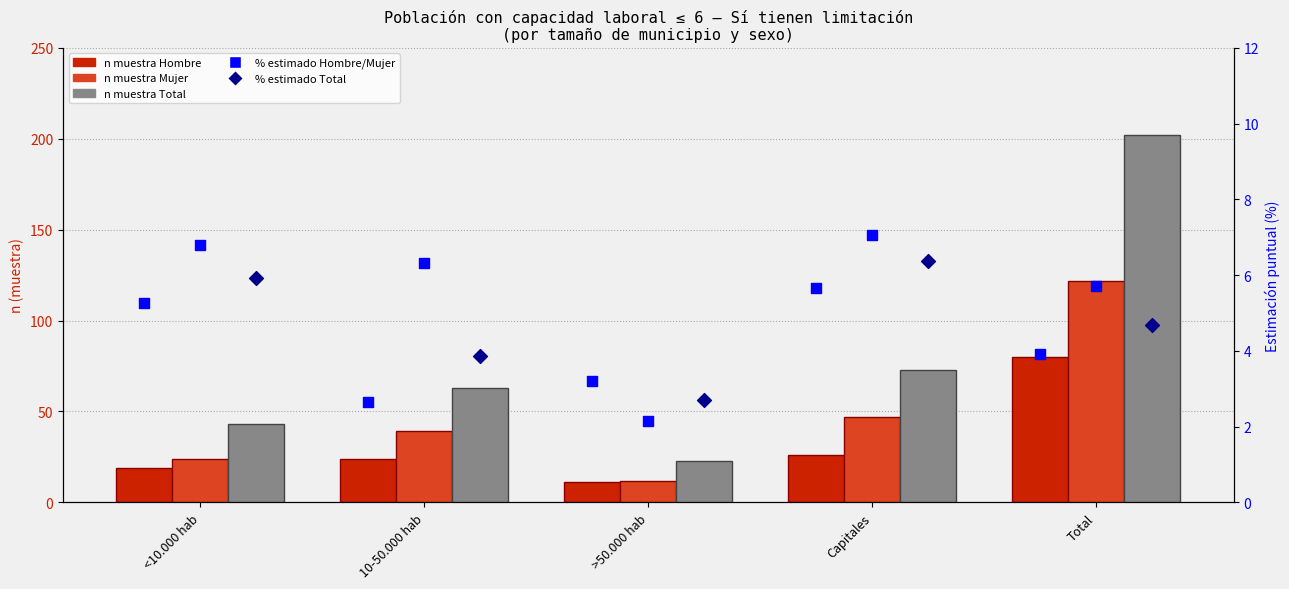

Is the value of Hombre Sí n (muestra) at Capitales greater than the value of Estimación Total (%) at 10-50.000 hab?

Yes